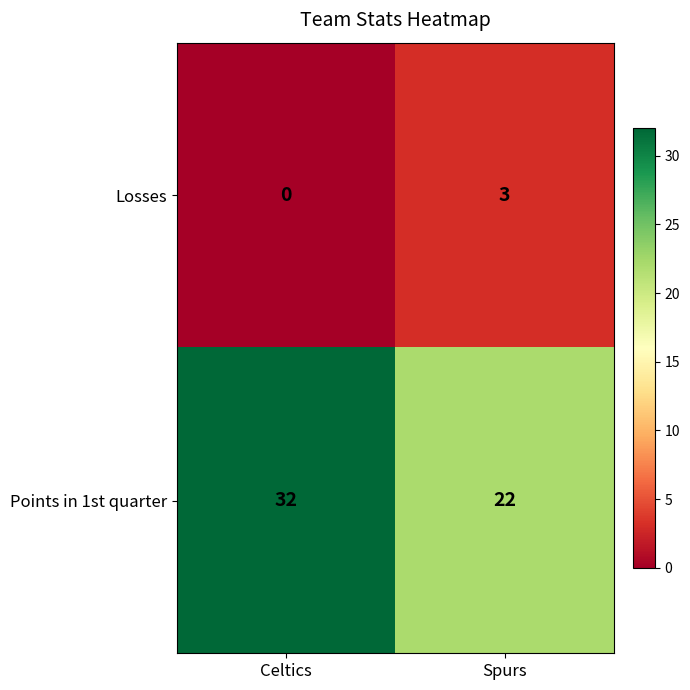

What is the sum of all Points in 1st quarter values?

54